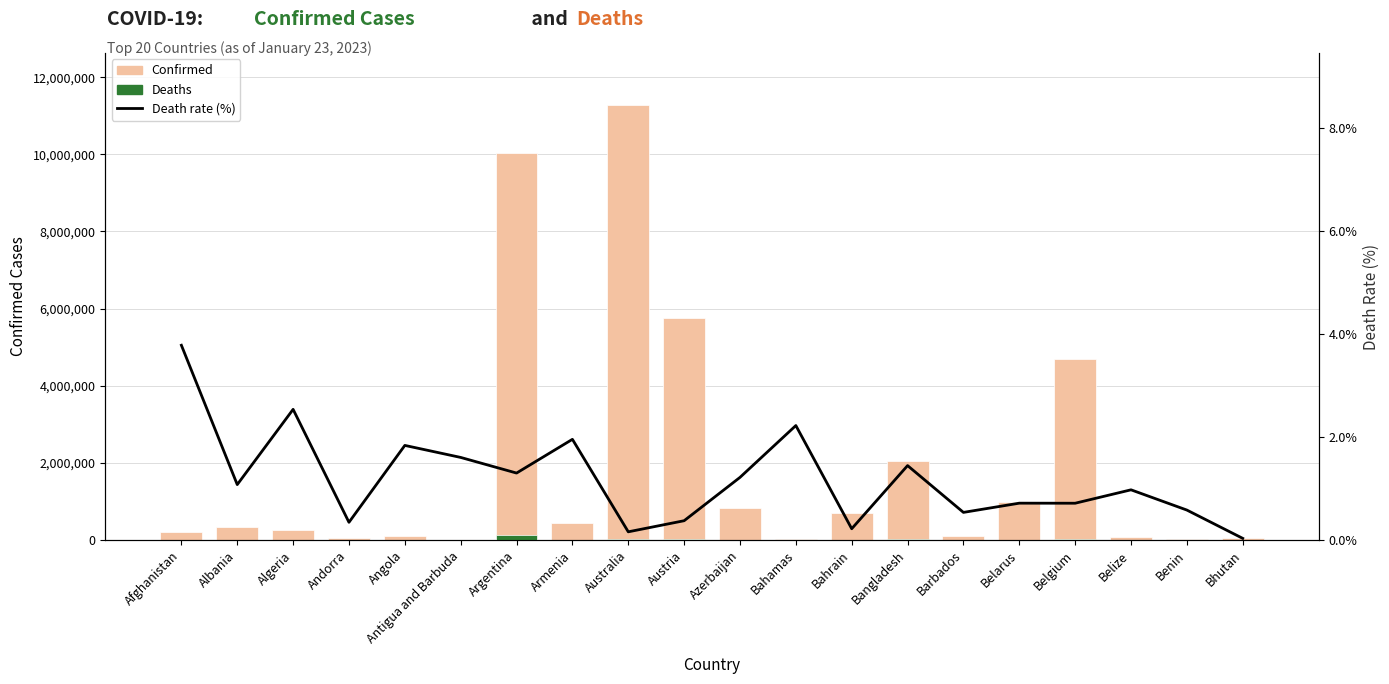

Which category has the highest value across all series?

Australia